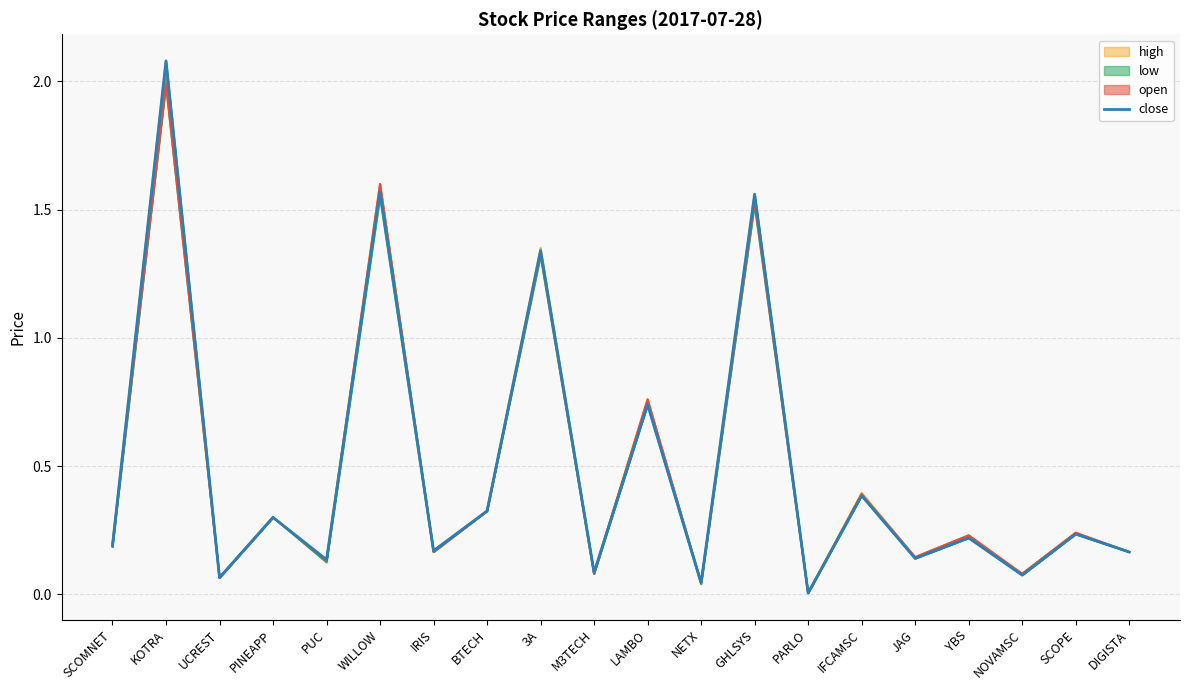

The value at NETX is 0.0. True or false?

False